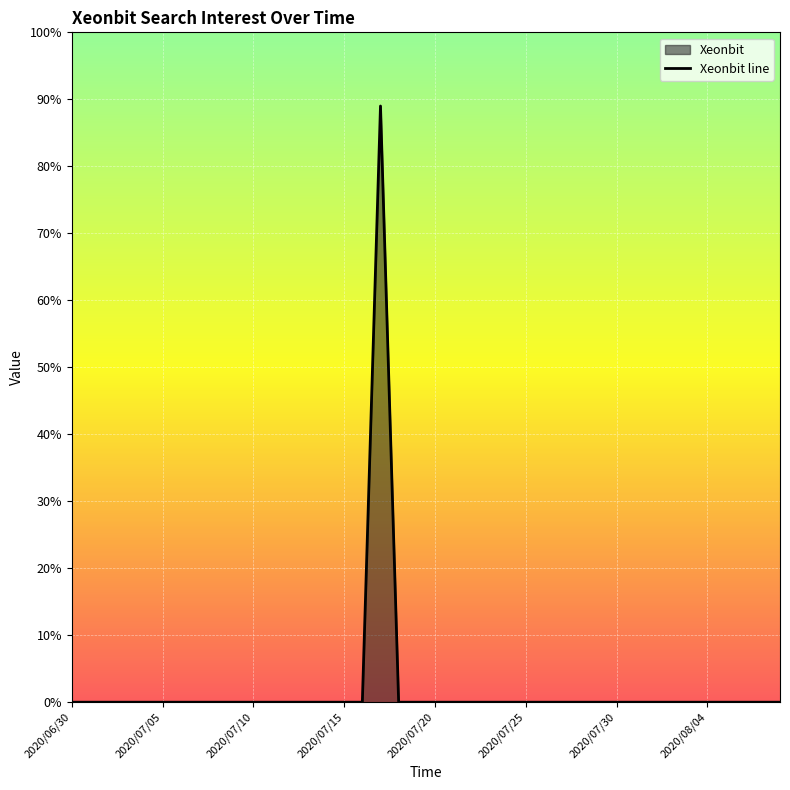

What is the maximum value shown in the chart?

89